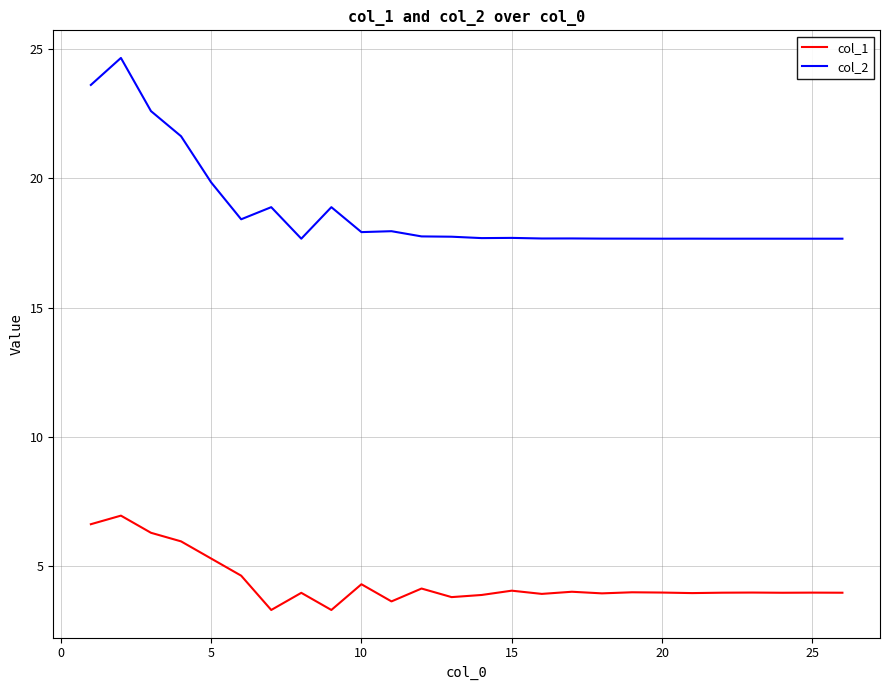

How many distinct data groups are displayed?

2